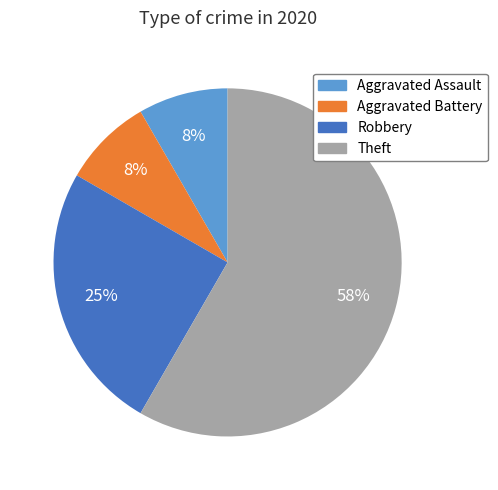

How many slices are in this pie chart?

4